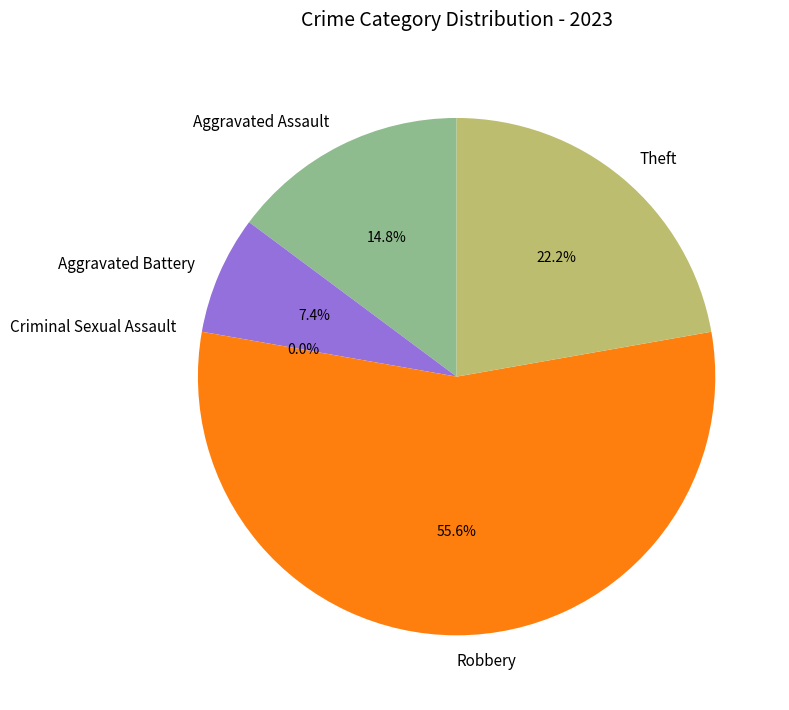

What is the largest slice in the pie chart?

Robbery